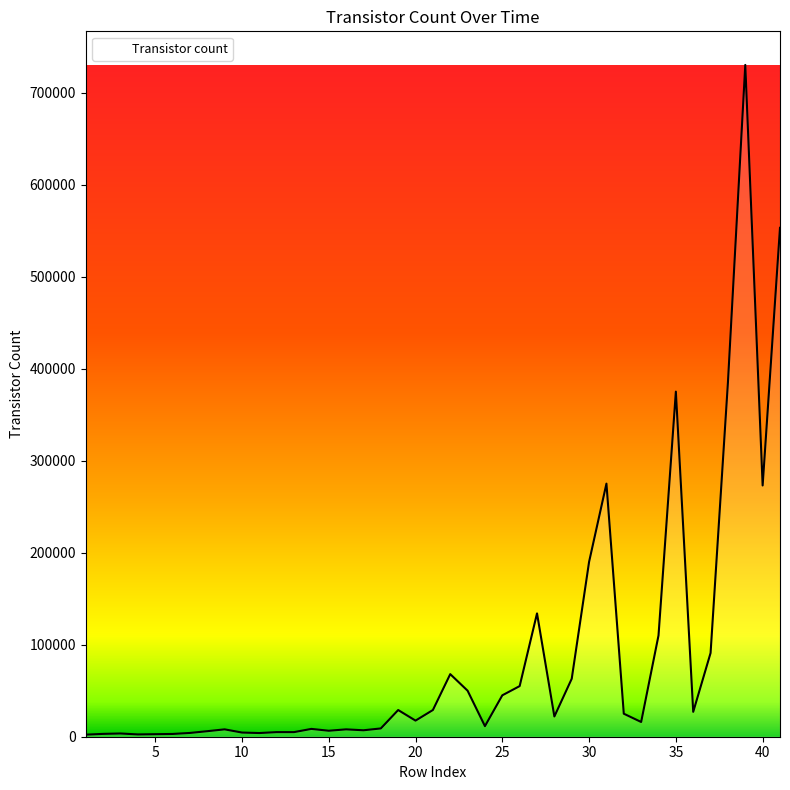

What is the difference between the maximum and minimum values?

727750